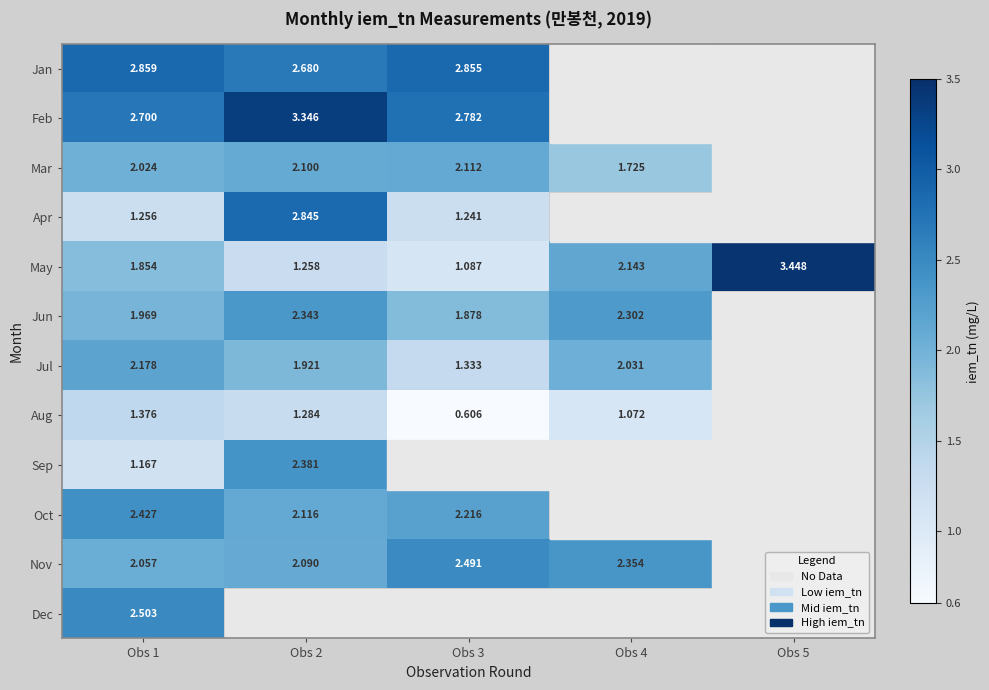

Is the value of Jul at Obs 4 greater than the value of Apr at Obs 3?

Yes